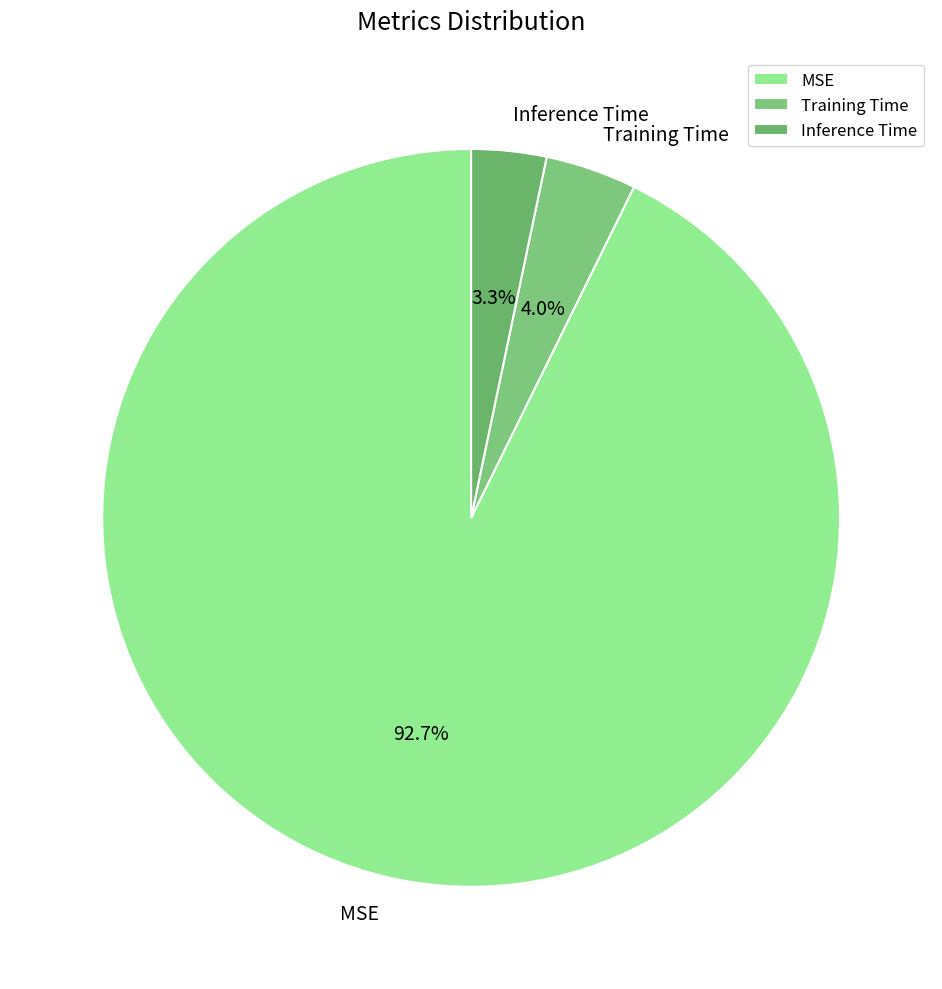

To the nearest percent, what portion does Training Time represent?

4%